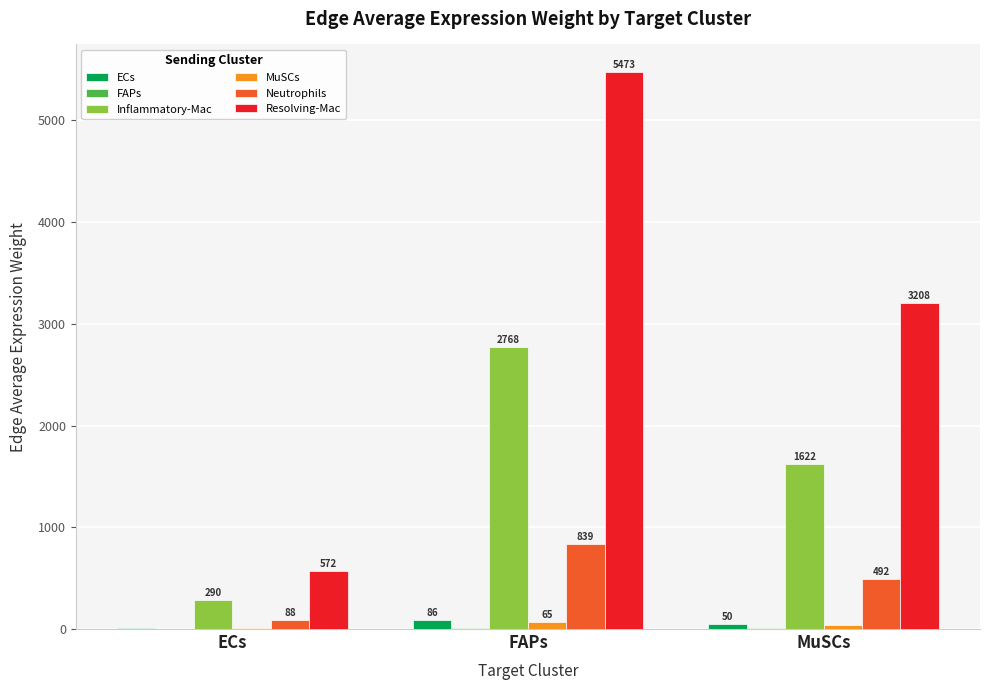

Between ECs and MuSCs, which series saw the biggest shift?

Resolving-Mac